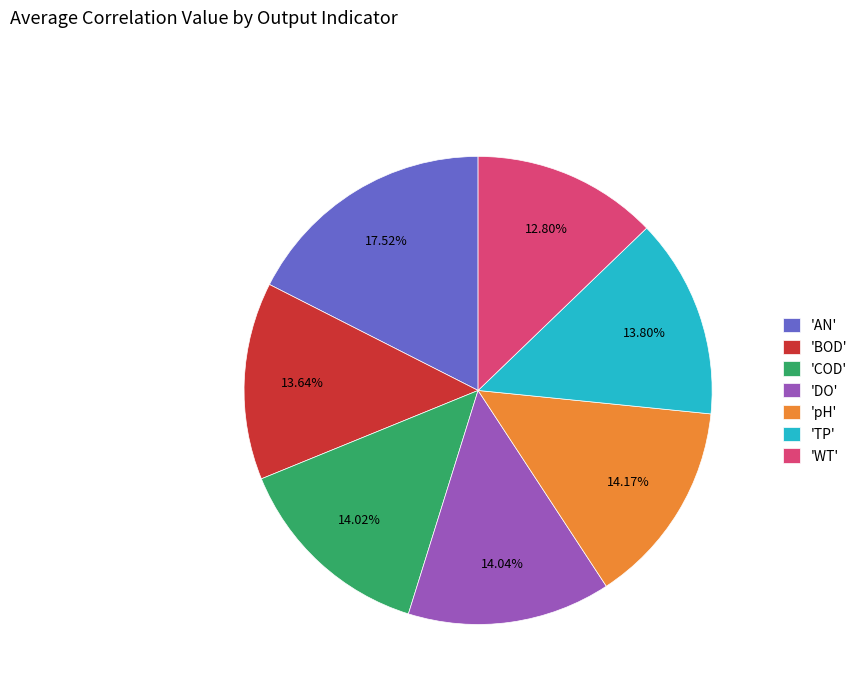

Count the number of slices in the pie.

7